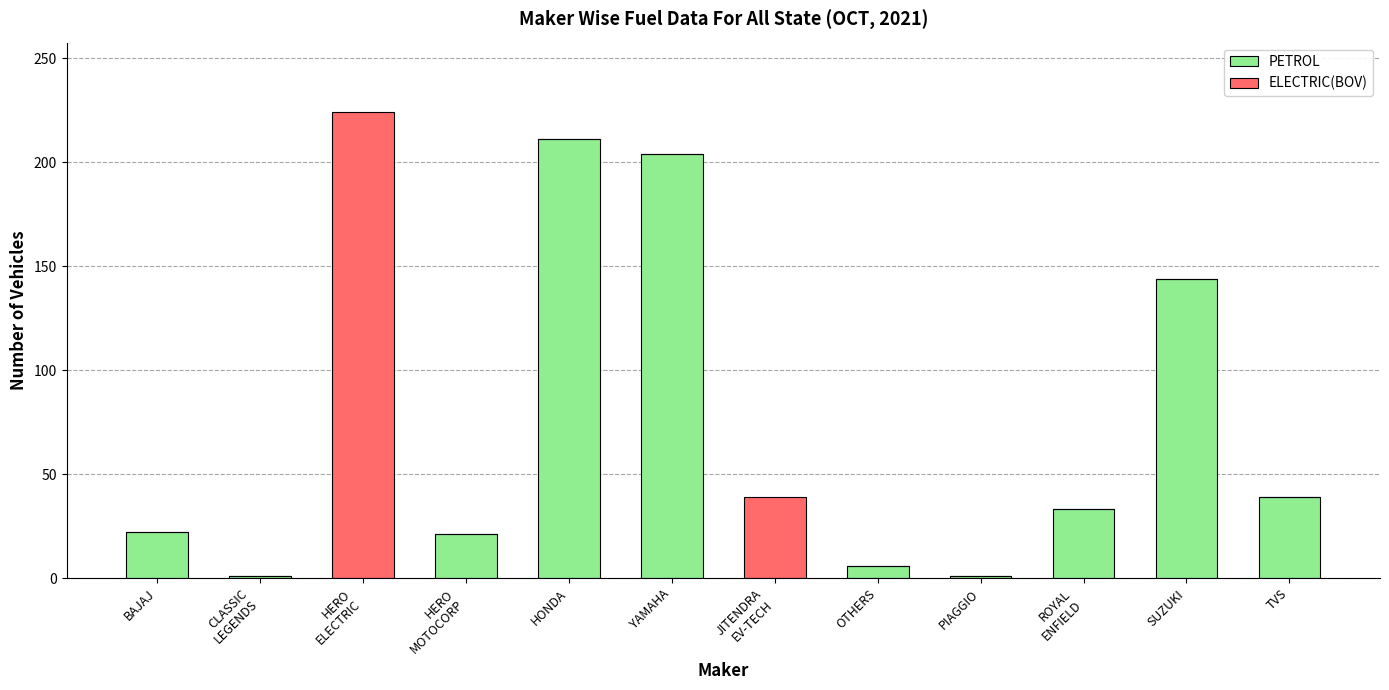

What is the sum of all PETROL values?

682